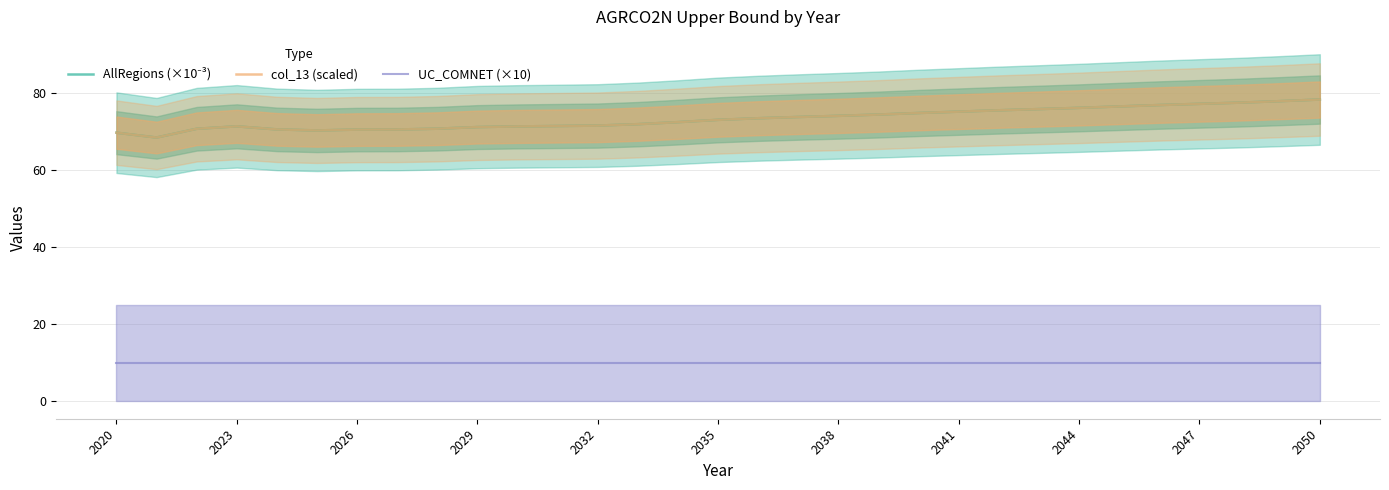

Is it true that UC_COMNET (×10) equals 3.1 at 2020?

False